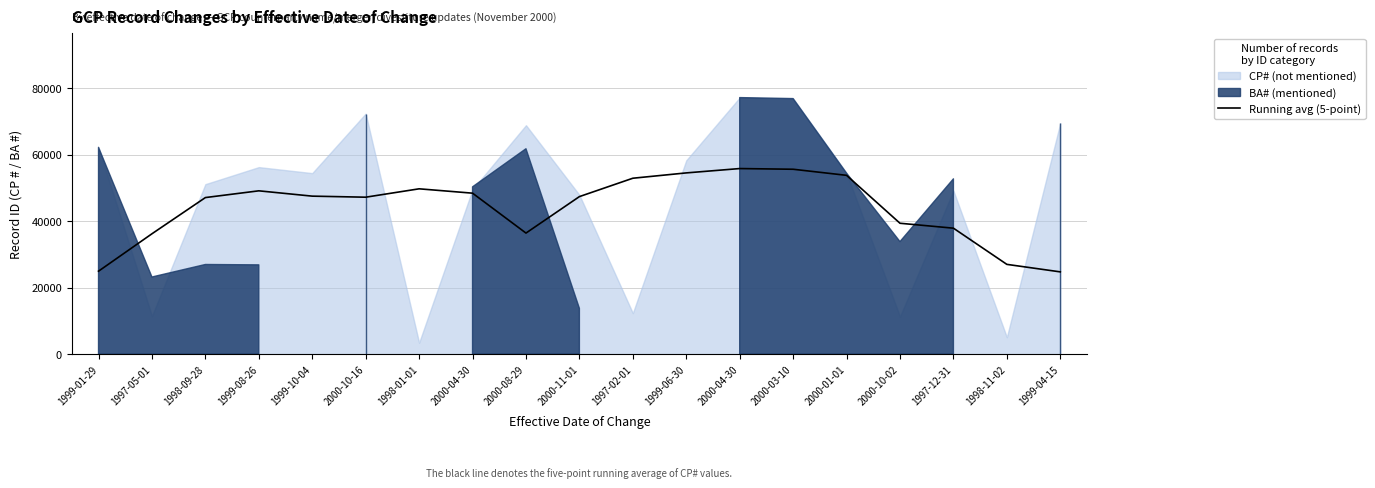

At which label is the value closest to 40285?

2000-10-02